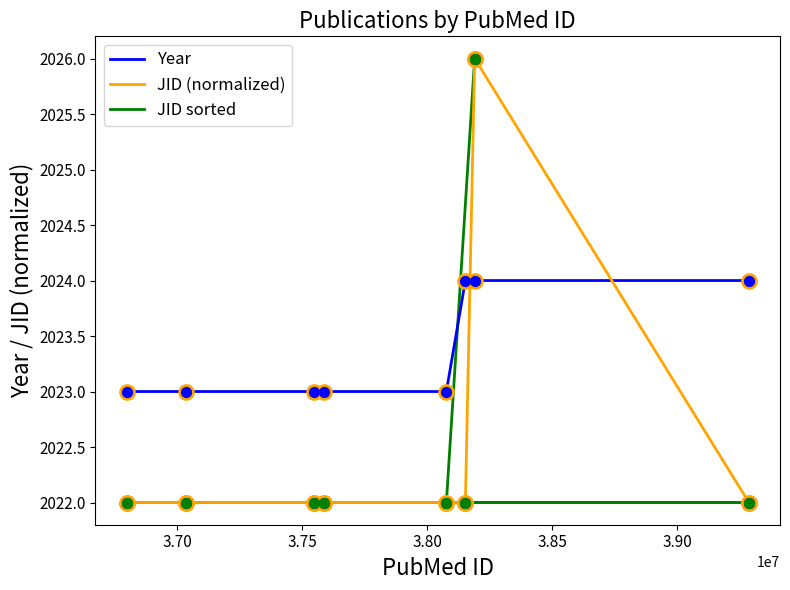

Which series has the widest spread of Y values?

JID (normalized)